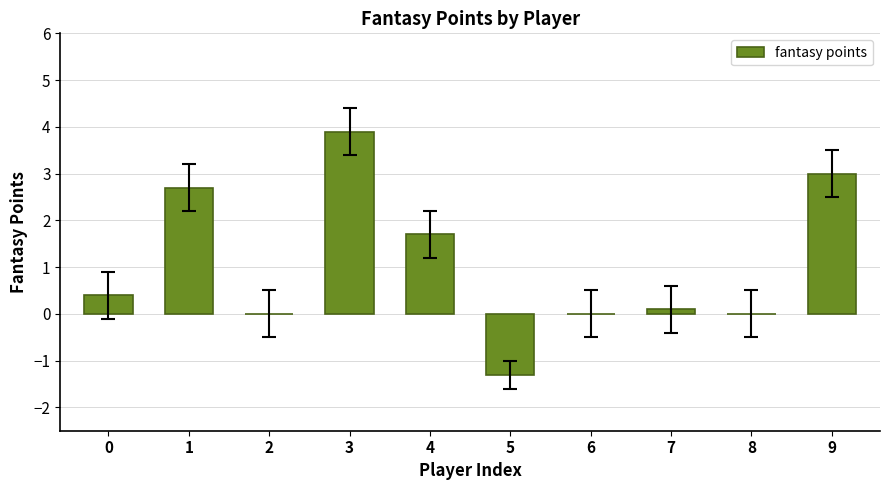

Does the chart contain stacked bars?

No